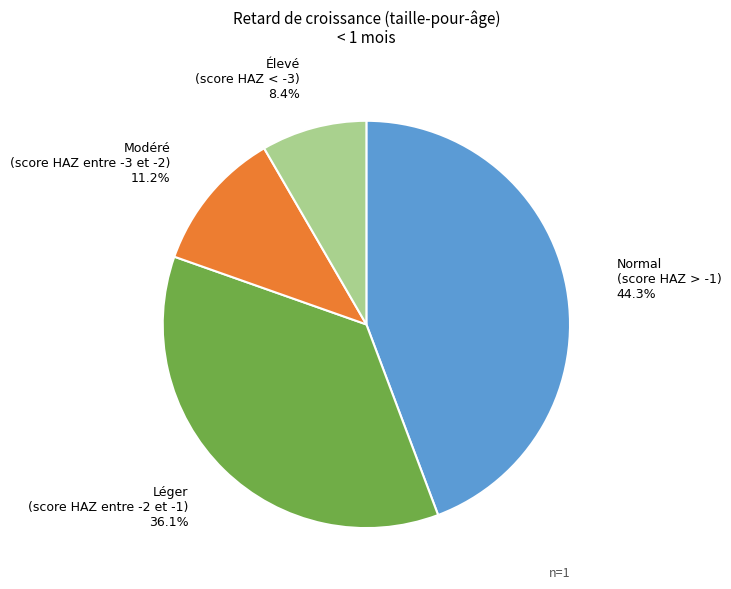

Is there a majority slice in this chart?

No